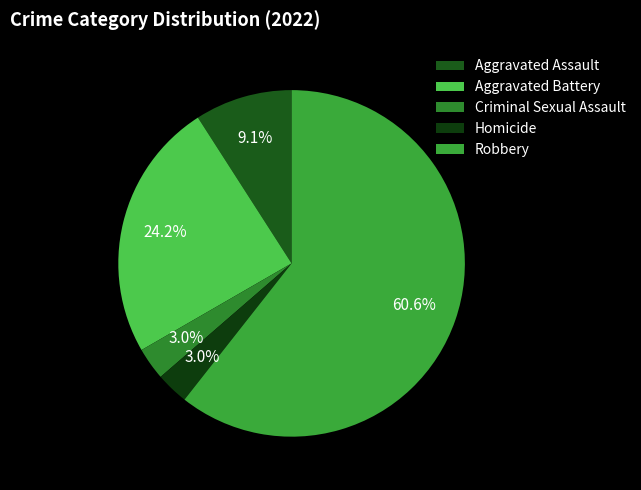

Does any single category account for the majority?

Yes